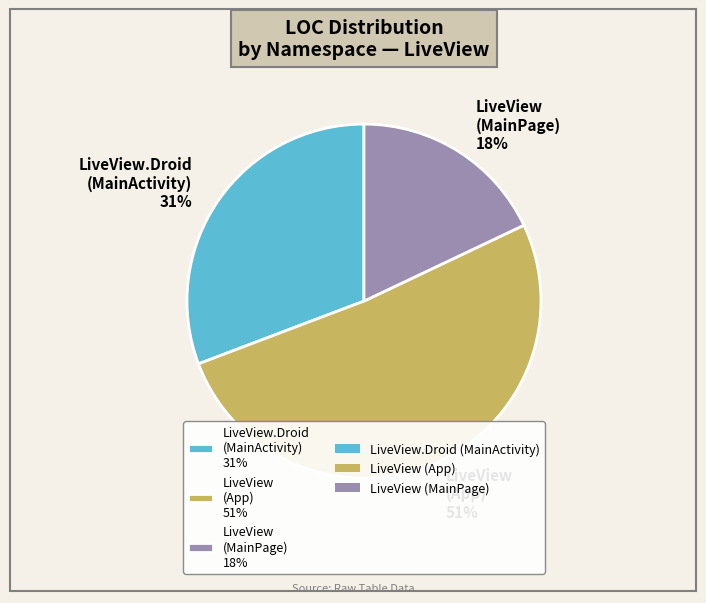

The LiveView.Droid (MainActivity) 31% slice represents 37% of the pie. True or false?

False